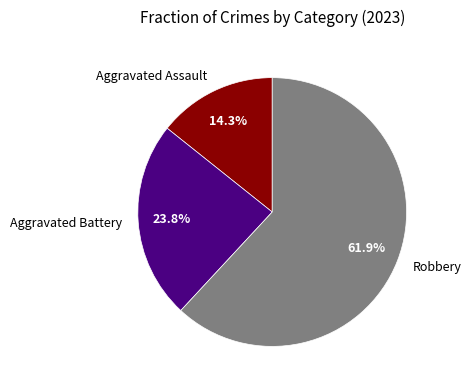

True or false: Aggravated Assault accounts for 14% of the total.

True